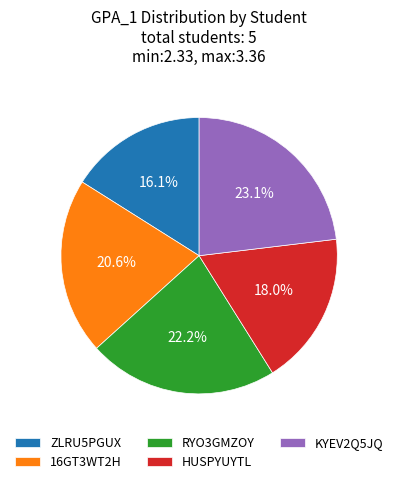

What percentage is NOT represented by ZLRU5PGUX?

83.9%